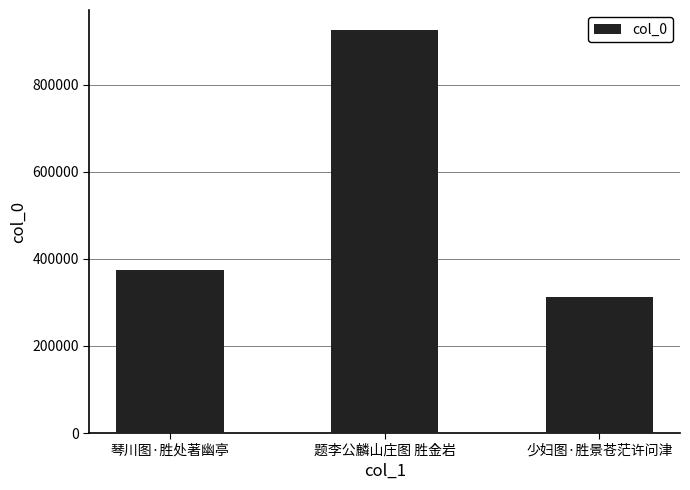

Between 琴川图·胜处著幽亭 and 少妇图·胜景苍茫许问津, which is larger?

琴川图·胜处著幽亭